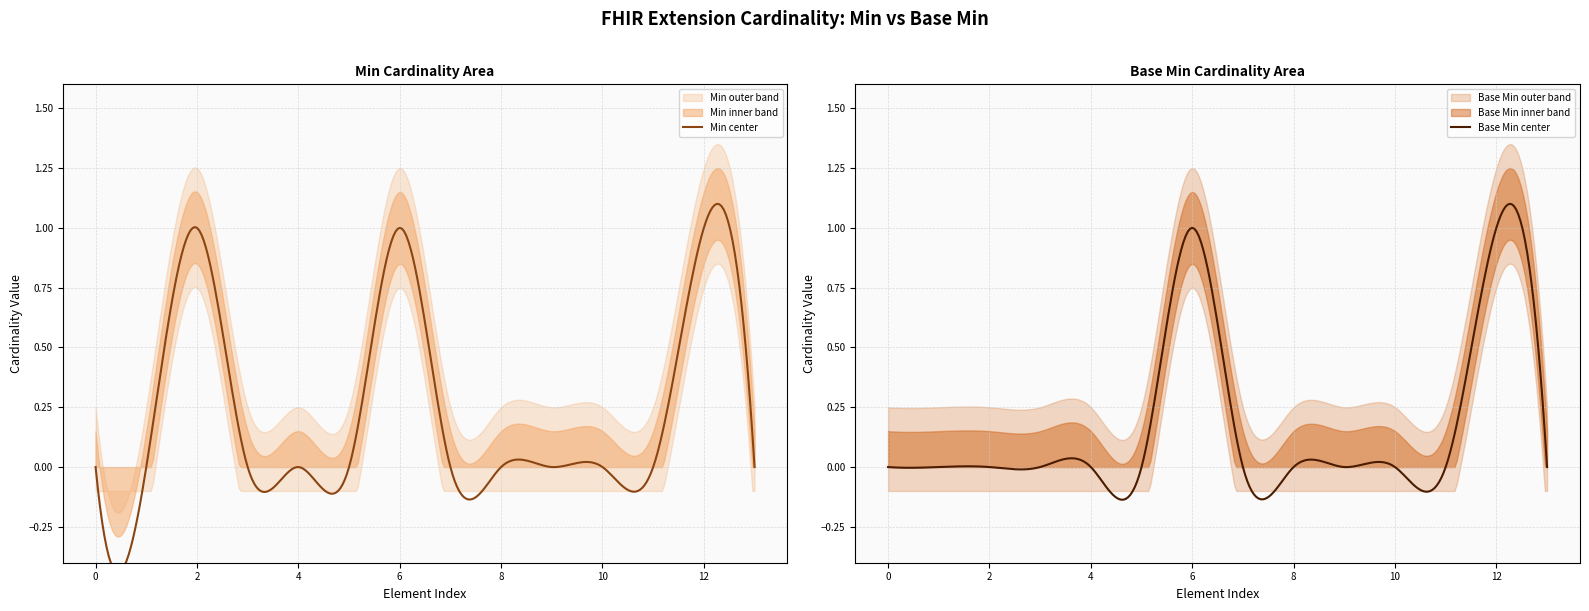

Reading left to right, what are all the values shown in this chart?

Min: Extension=0	Extension.id=0	Extension.extension=1	Extension.extension:name=0	Extension.extension:name.id=0	Extension.extension:name.extension=0	Extension.extension:name.url=1	Extension.extension:name.value[x]=0	Extension.extension:ror-function-contact=0	Extension.extension:purposeContact=0	Extension.extension:purposeContact.id=0	Extension.extension:purposeContact.extension=0	Extension.extension:purposeContact.url=1	Extension.extension:purposeContact.value[x]=0
Base Min: Extension=0	Extension.id=0	Extension.extension=0	Extension.extension:name=0	Extension.extension:name.id=0	Extension.extension:name.extension=0	Extension.extension:name.url=1	Extension.extension:name.value[x]=0	Extension.extension:ror-function-contact=0	Extension.extension:purposeContact=0	Extension.extension:purposeContact.id=0	Extension.extension:purposeContact.extension=0	Extension.extension:purposeContact.url=1	Extension.extension:purposeContact.value[x]=0